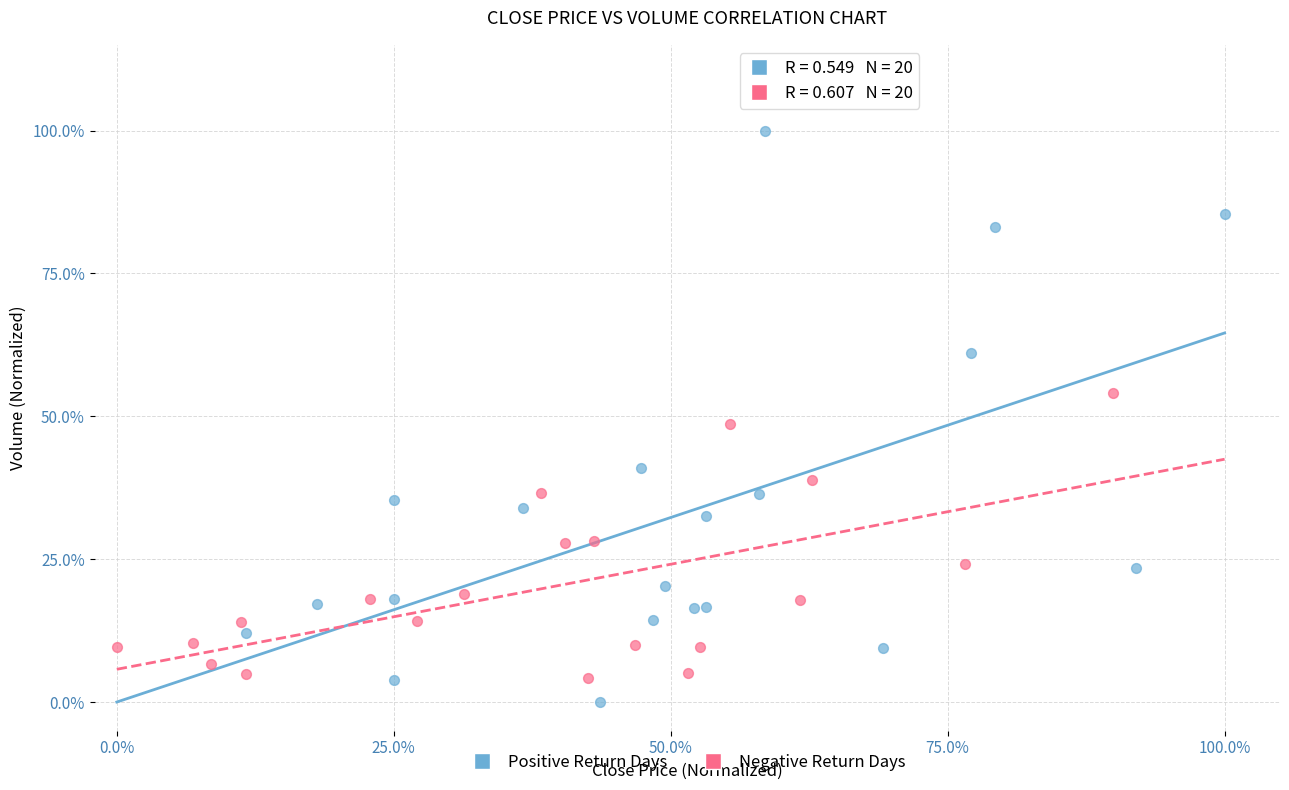

What are all the series names shown in the legend?

Positive Return Days, Negative Return Days